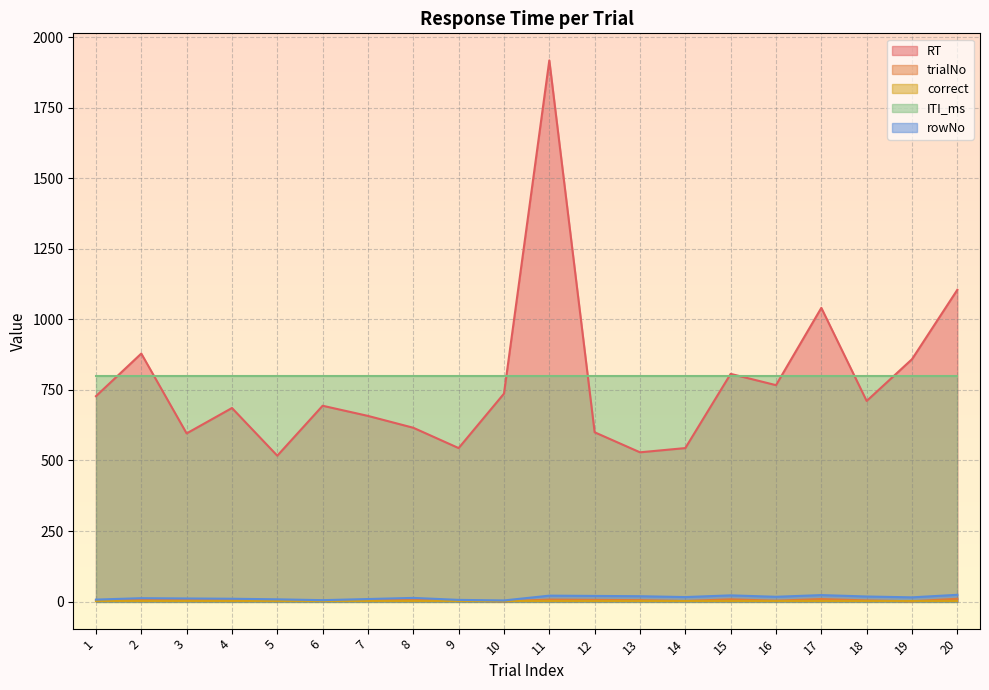

At which category does RT reach its first local peak?

2